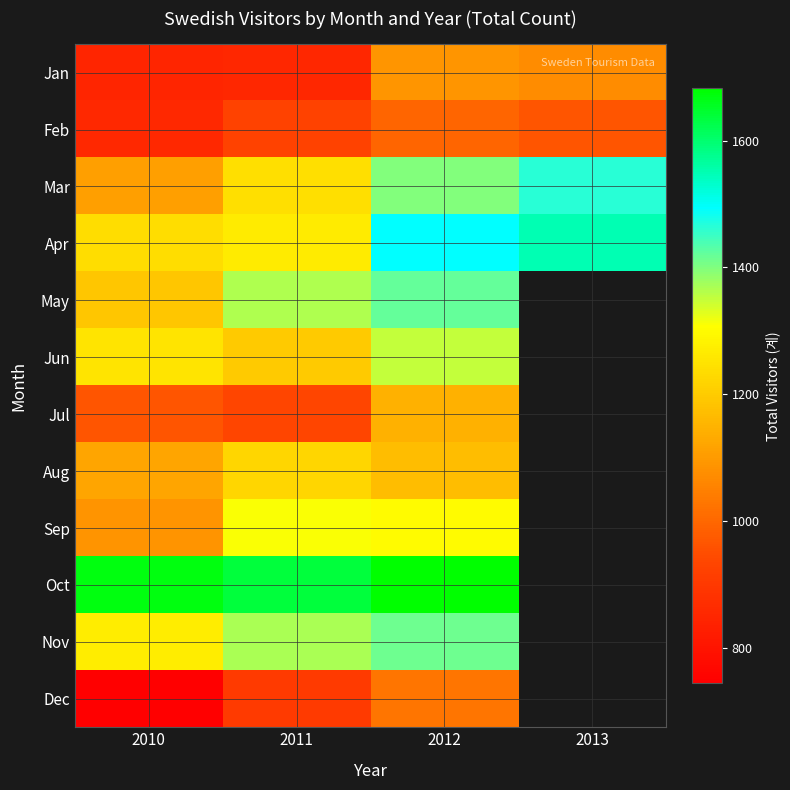

What is the difference between the highest and lowest values at 2011?

784.0